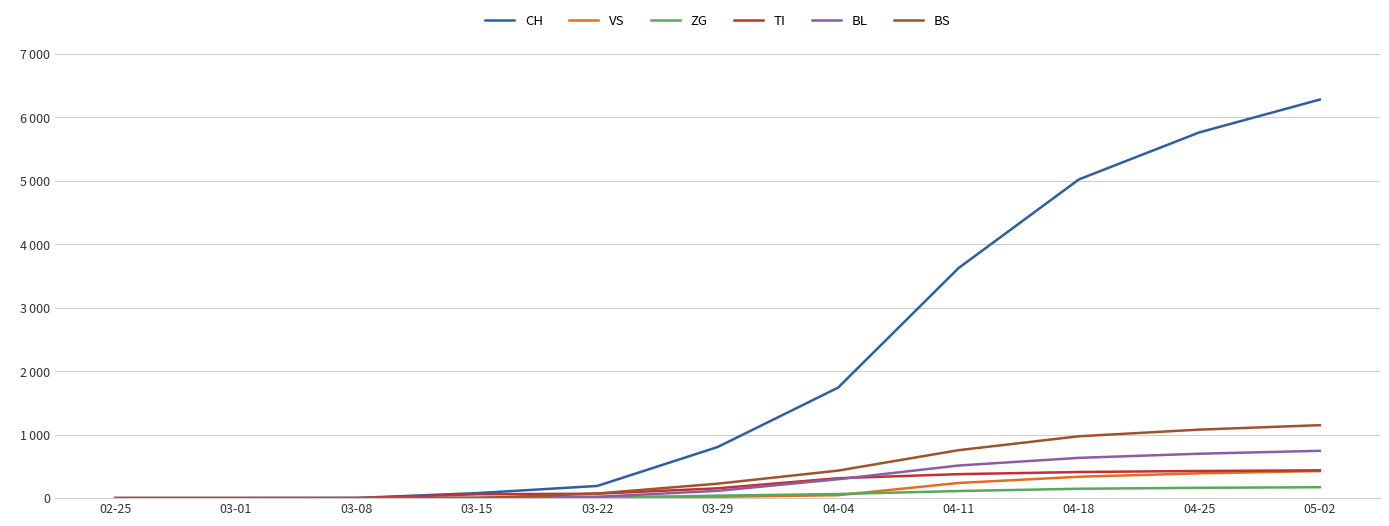

Does the chart have visible grid lines?

Yes